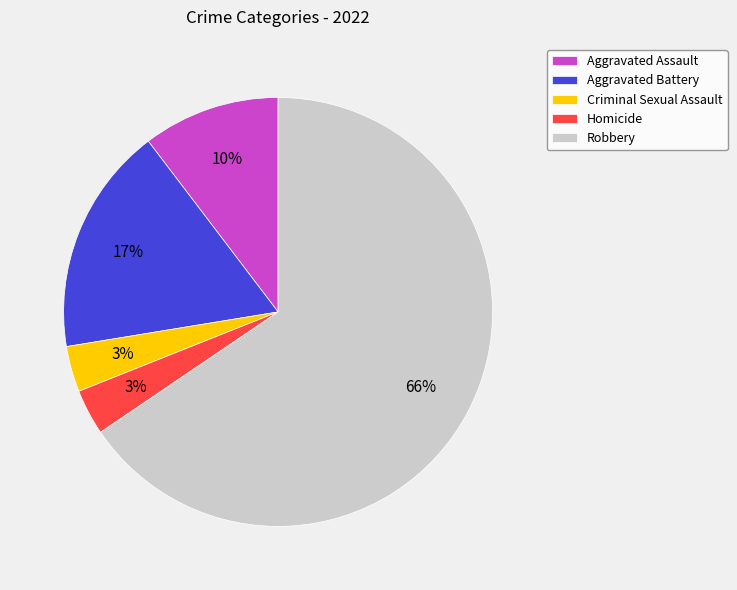

Count the number of slices in the pie.

5